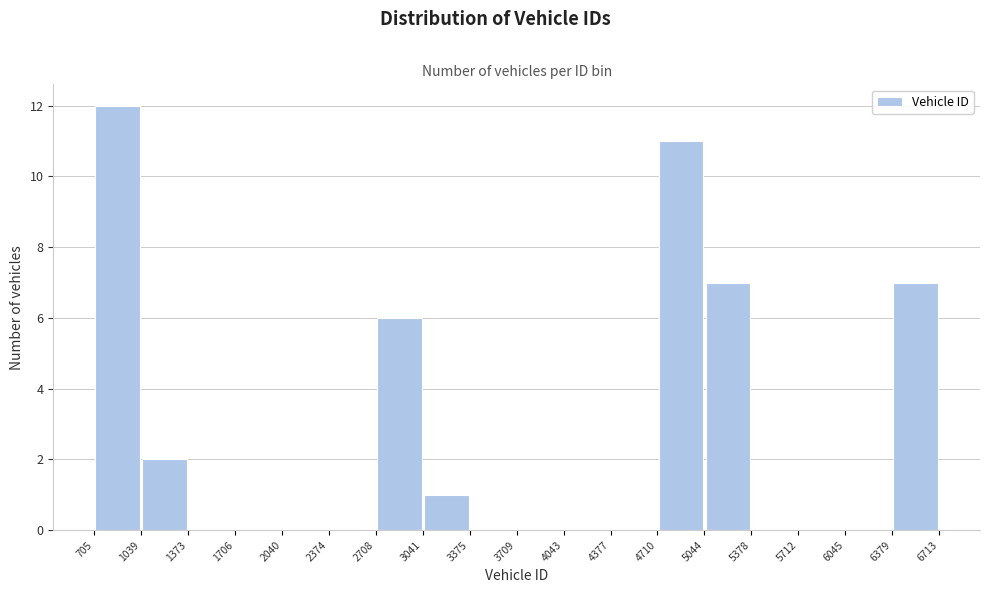

Reading left to right, transcribe this chart: for each bar, give the range it covers on the x-axis and its height. The values are not printed on the chart, so give them approximately, as read against the axis.

705 to 1039: 12
1039 to 1373: 2
1373 to 1706: 0
1706 to 2040: 0
2040 to 2374: 0
2374 to 2708: 0
2708 to 3041: 6
3041 to 3375: 1
3375 to 3709: 0
3709 to 4043: 0
4043 to 4377: 0
4377 to 4710: 0
4710 to 5044: 11
5044 to 5378: 7
5378 to 5712: 0
5712 to 6045: 0
6045 to 6379: 0
6379 to 6713: 7